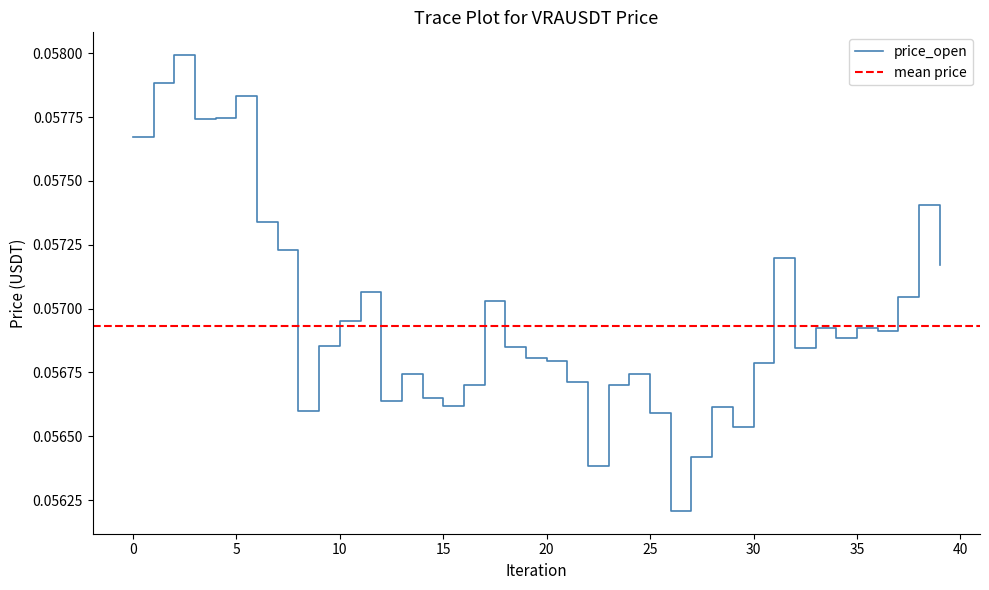

Reading left to right, extract all data points from this chart.

0.1	0.1	0.1	0.1	0.1	0.1	0.1	0.1	0.1	0.1	0.1	0.1	0.1	0.1	0.1	0.1	0.1	0.1	0.1	0.1	0.1	0.1	0.1	0.1	0.1	0.1	0.1	0.1	0.1	0.1	0.1	0.1	0.1	0.1	0.1	0.1	0.1	0.1	0.1	0.1